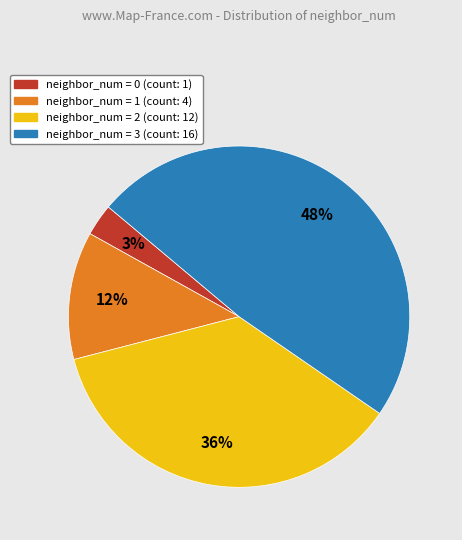

Rank the categories by value from highest to lowest.

neighbor_num = 3 (count: 16), neighbor_num = 2 (count: 12), neighbor_num = 1 (count: 4), neighbor_num = 0 (count: 1)